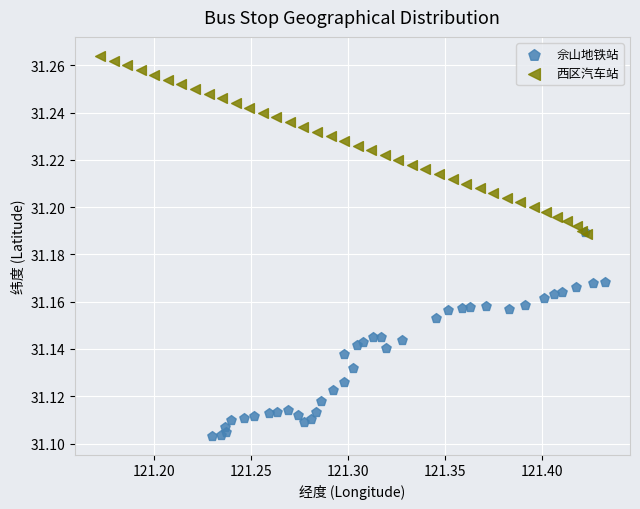

Which series reaches the maximum Y coordinate?

西区汽车站